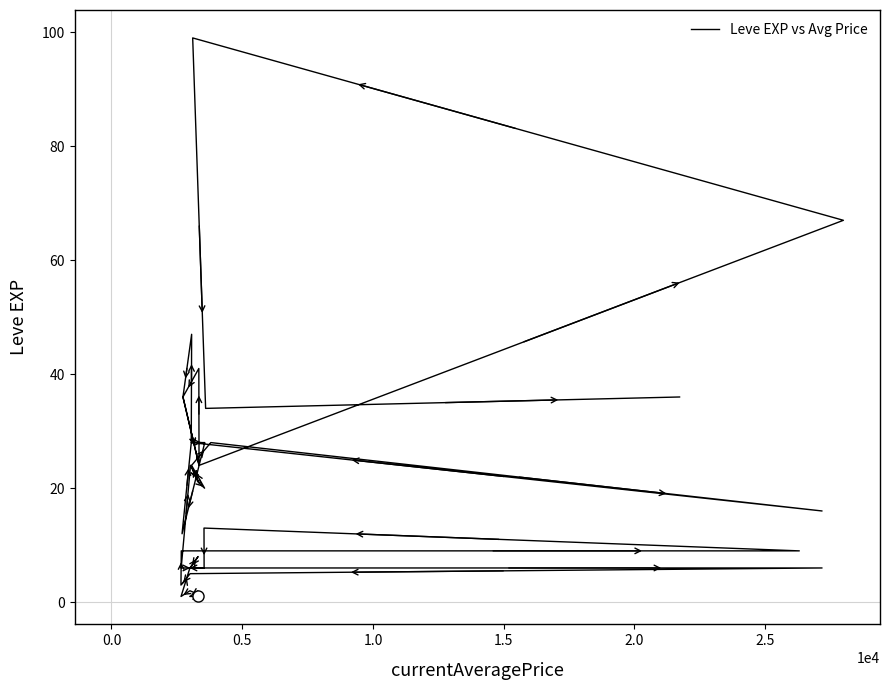

Count the number of values greater than 20.

19